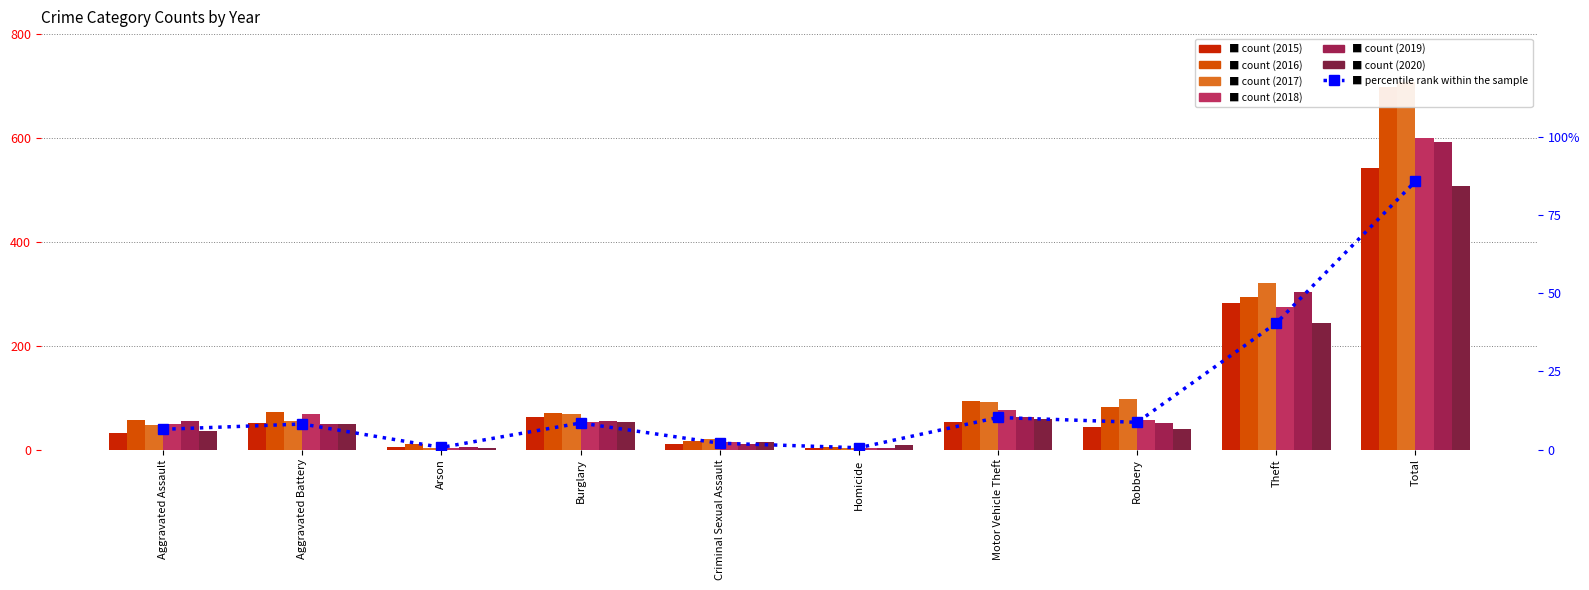

Reading left to right, what are all the values shown in this chart?

Aggravated Assault=6.5	Aggravated Battery=8.2	Arson=0.7	Burglary=8.5	Criminal Sexual Assault=2.0	Homicide=0.6	Motor Vehicle Theft=10.3	Robbery=8.7	Theft=40.5	Total=85.9